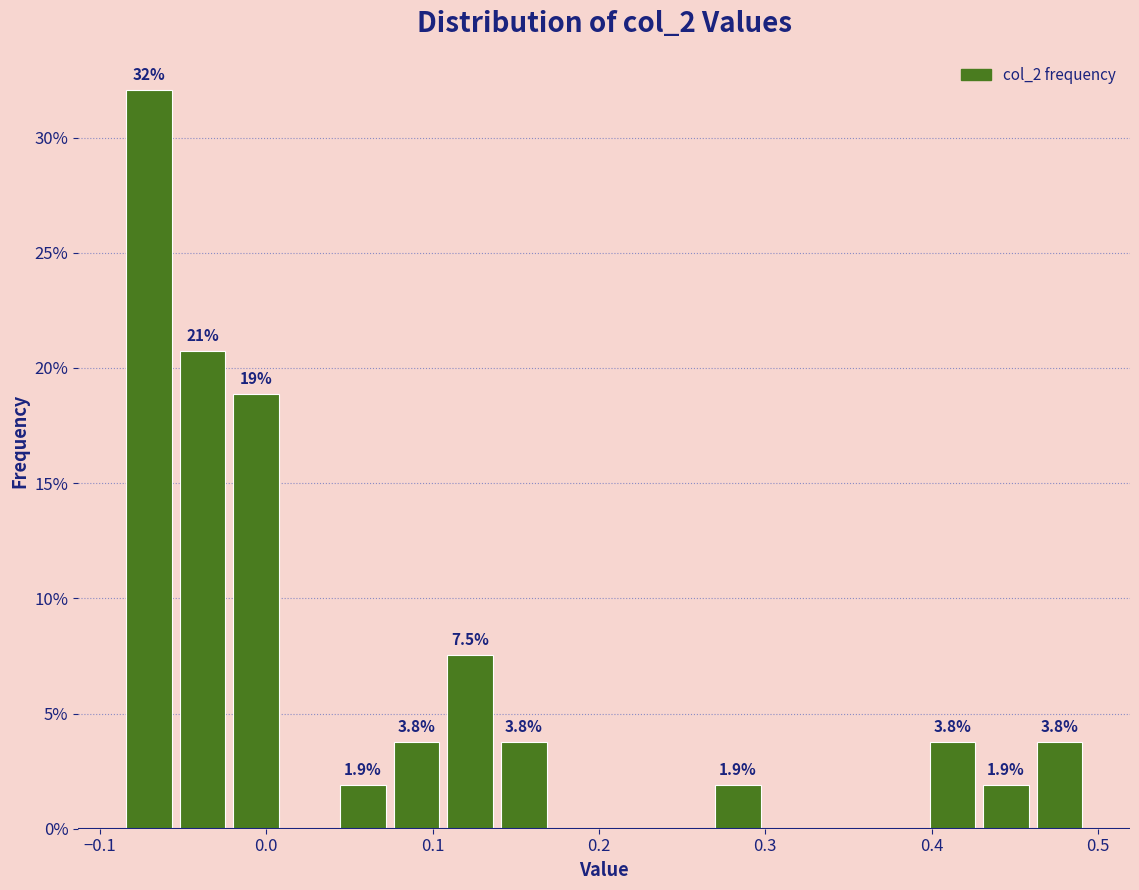

Read against the x-axis, roughly where is the centre of the tallest bar?

-0.07